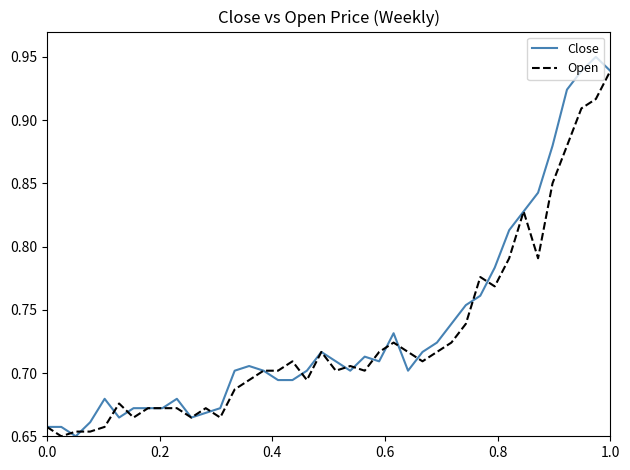

Which series has the largest range (max minus min)?

Close